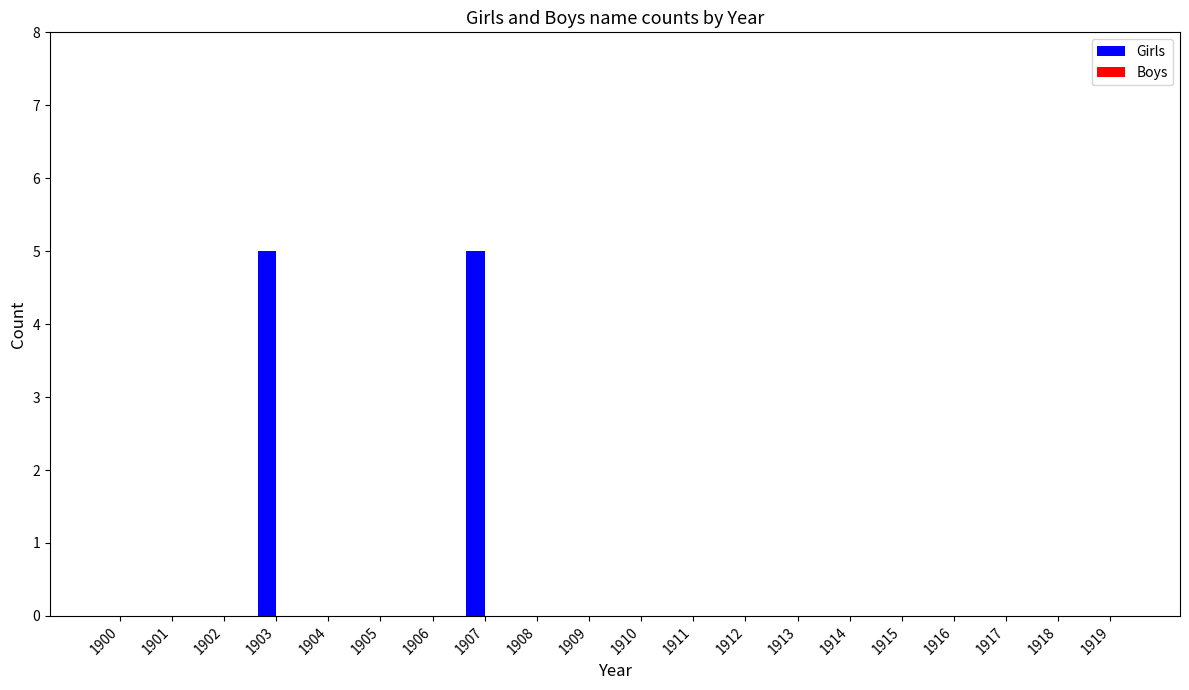

What is the change in value from 1903 to 1906?

-5